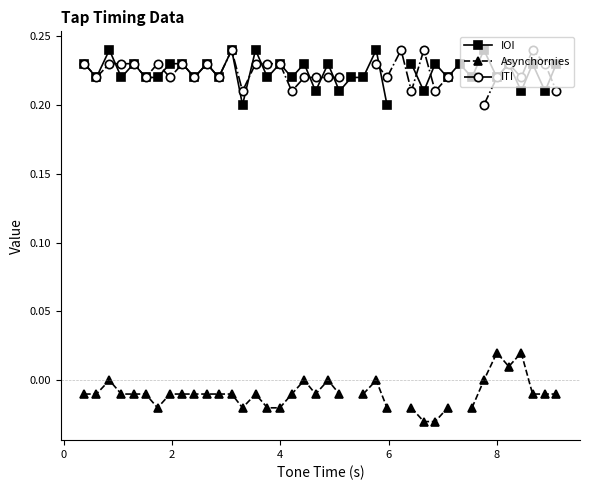

True or false: IOI and Asynchornies intersect in this chart.

False